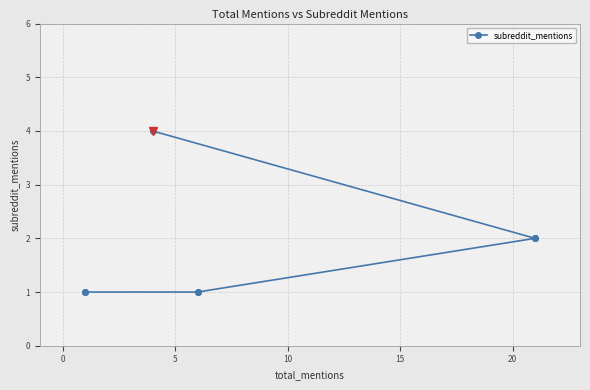

Reading left to right, transcribe all the data shown in this chart.

1	4	1	2